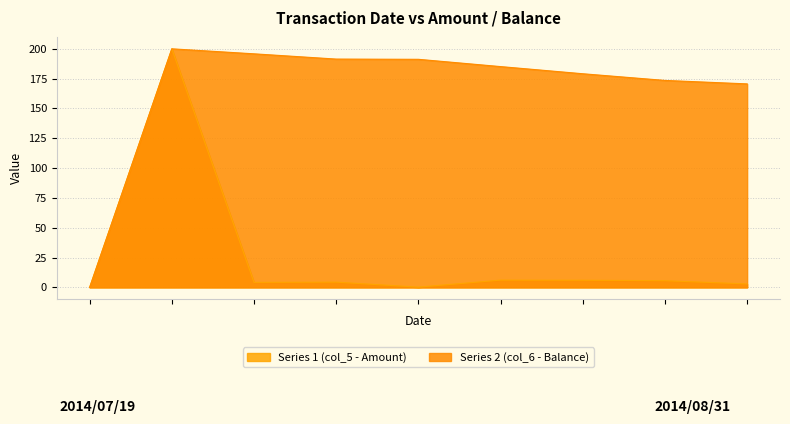

The value of Series 1 (col_5 - Amount) at 2014/08/31 18:14:19 is 2.9. True or false?

True